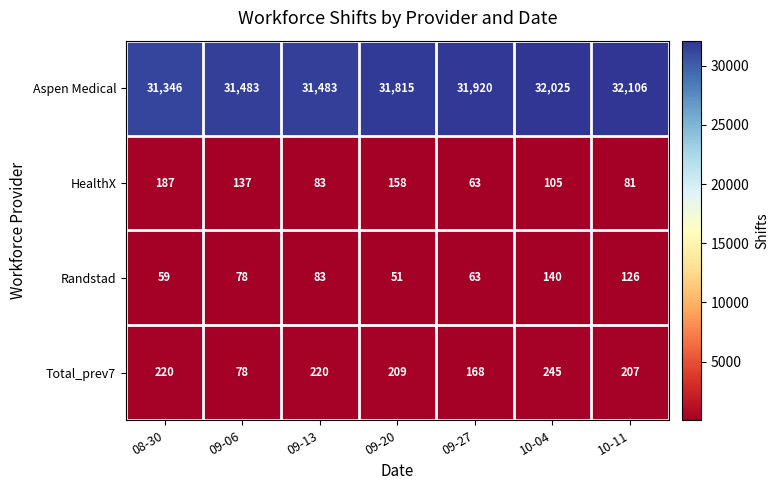

Which series has the largest total across all categories?

Aspen Medical